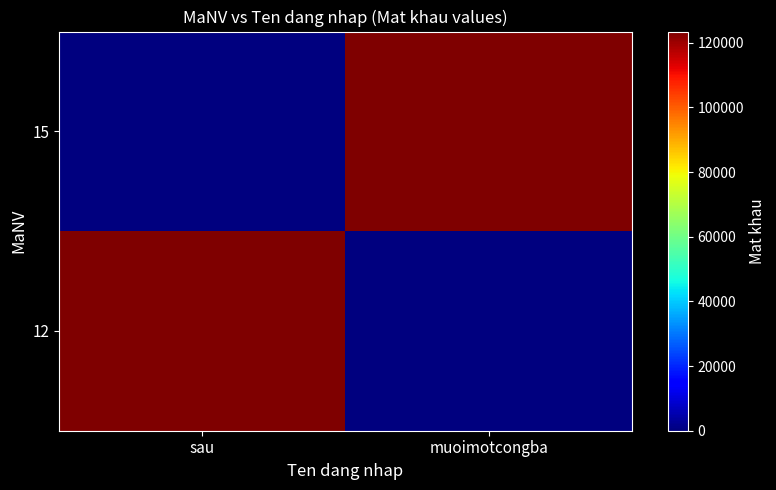

Which series has the largest range (max minus min)?

12